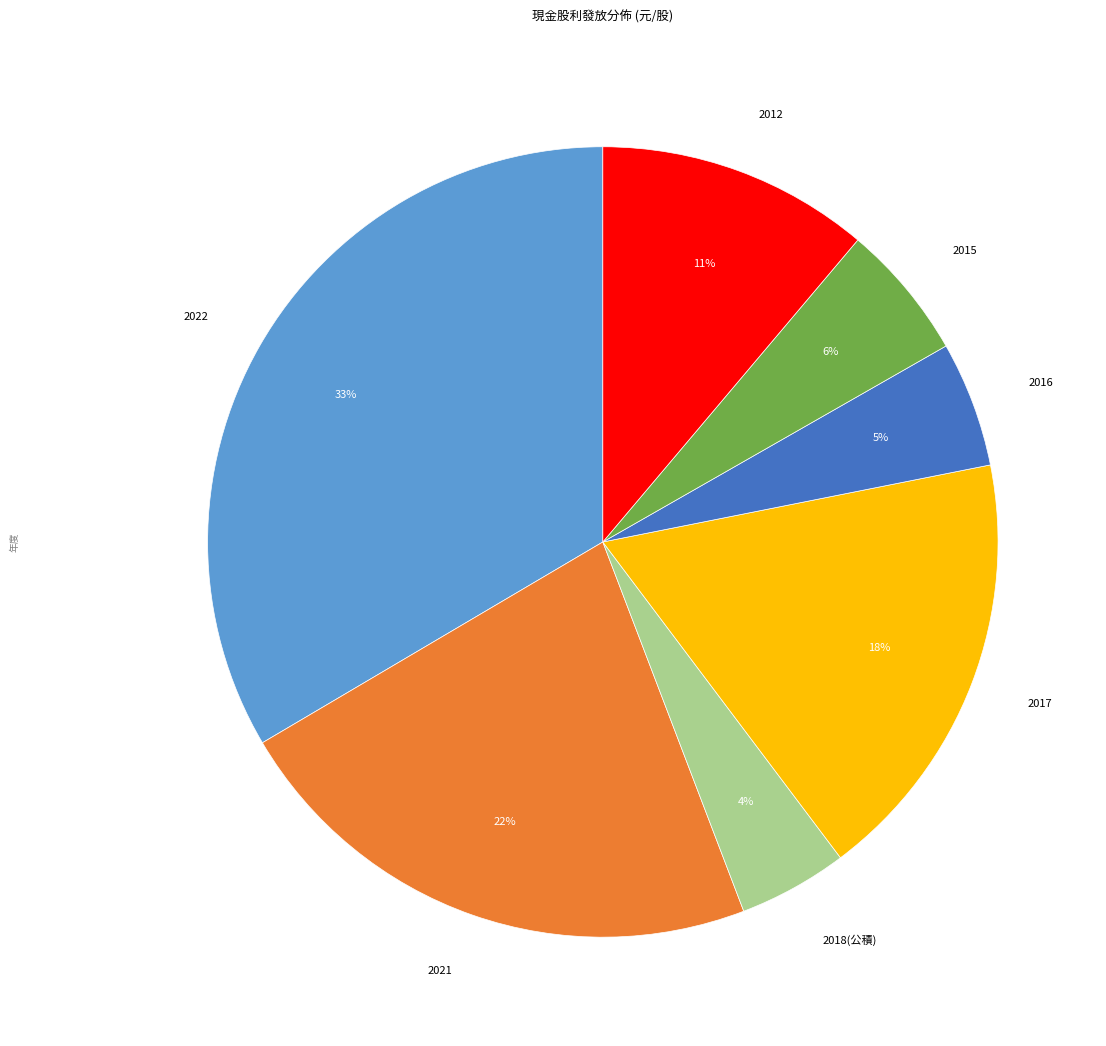

Count the number of slices in the pie.

7